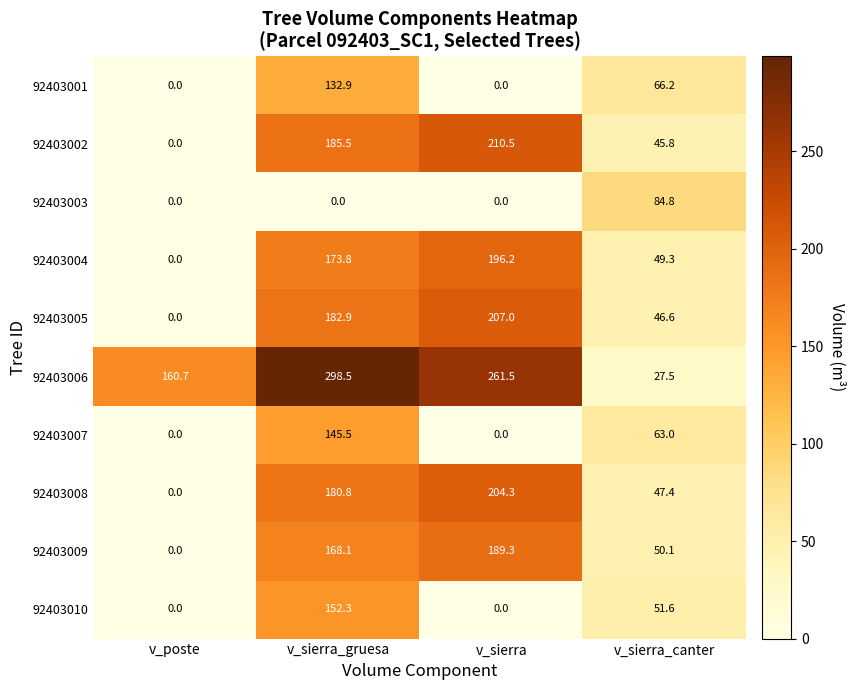

Count the number of categories in the chart.

4